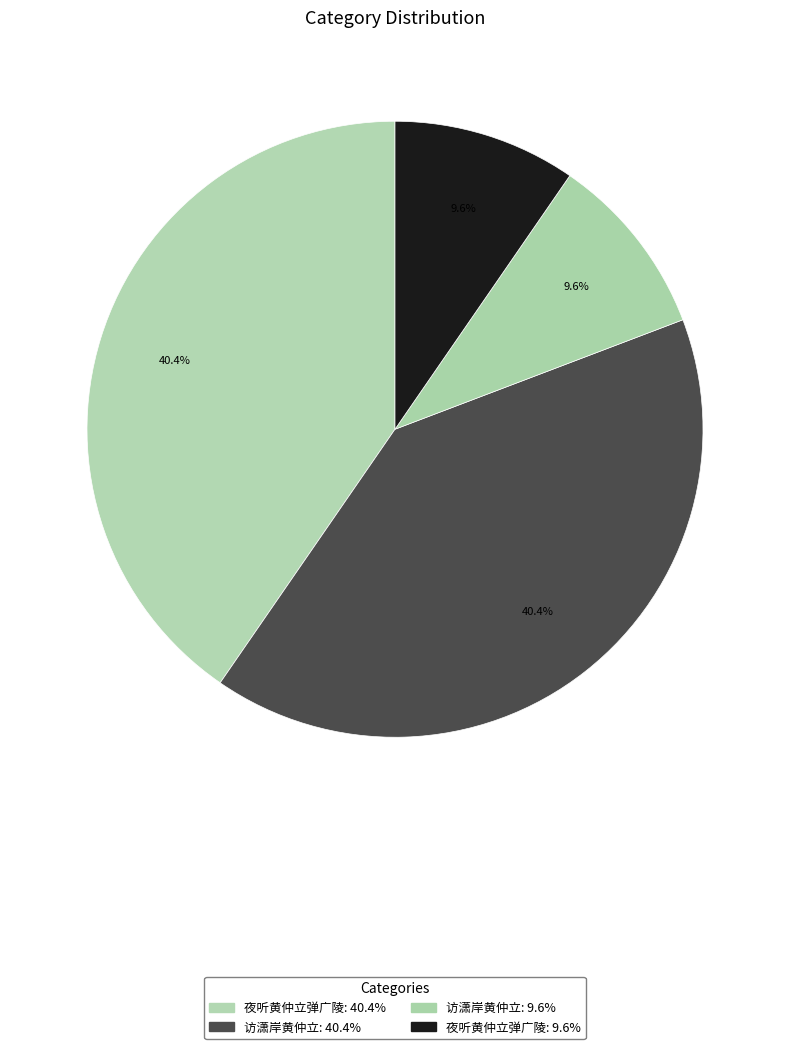

Which category has the biggest portion of the pie?

夜听黄仲立弹广陵 (978038)